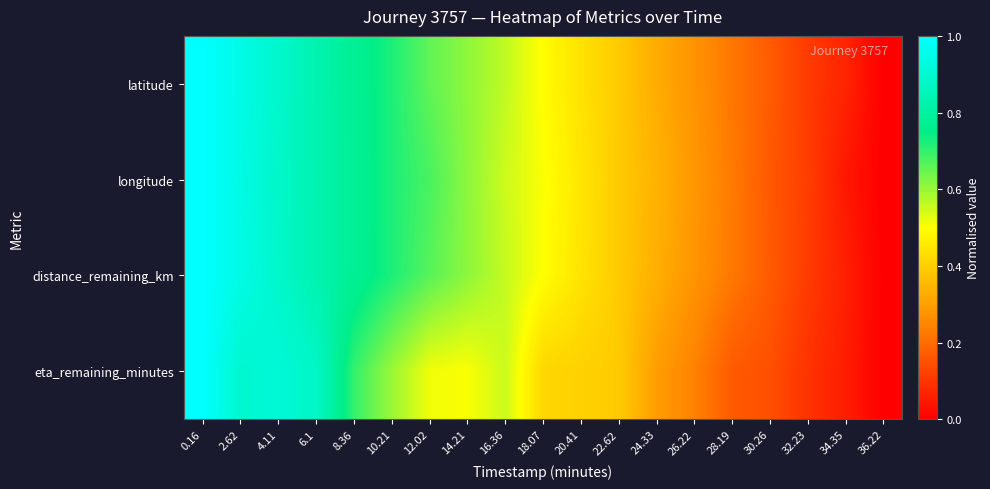

How many series are shown in this chart?

4